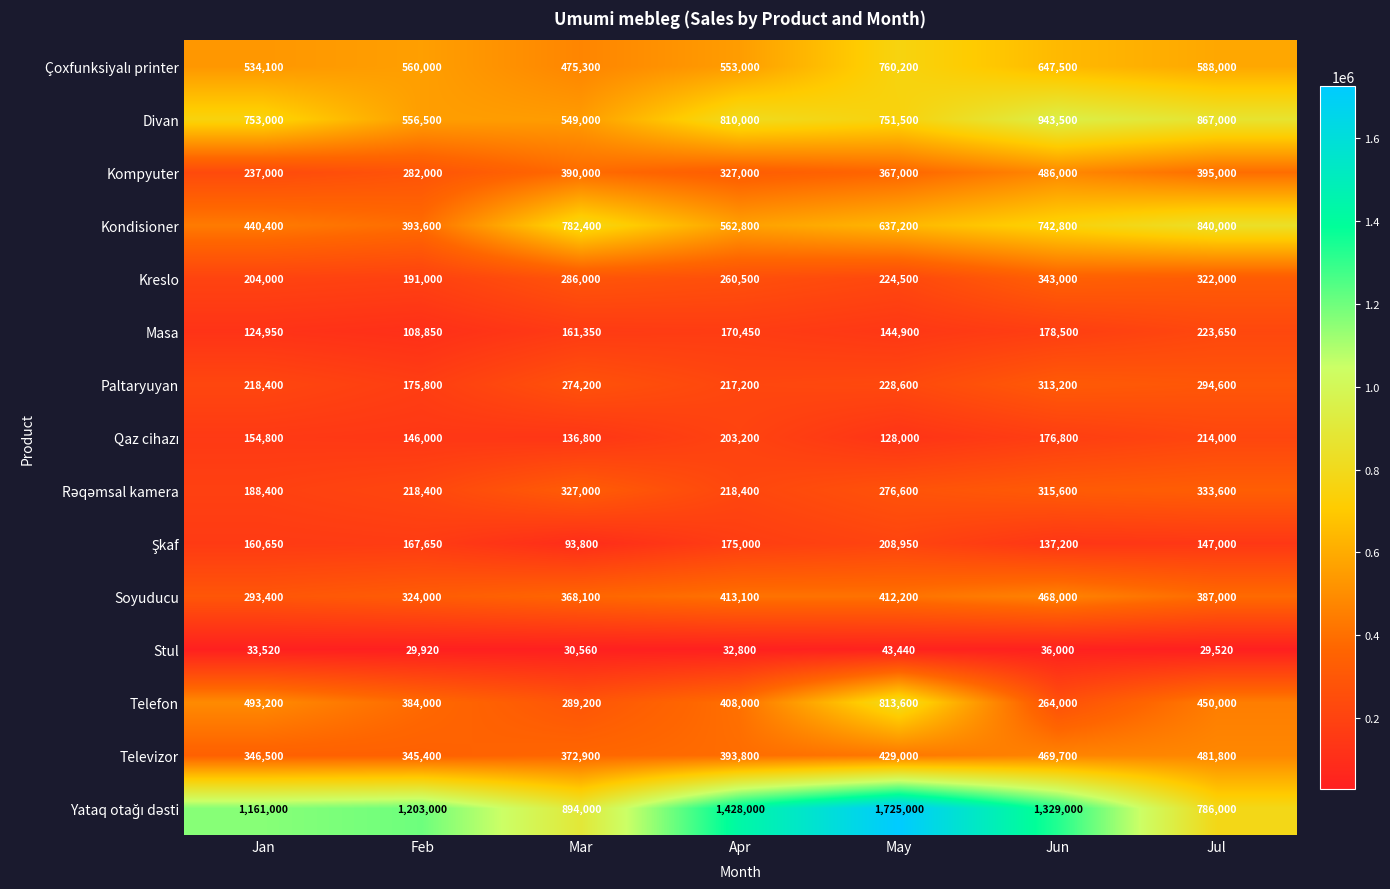

At which label is Kondisioner closest to 616800?

May